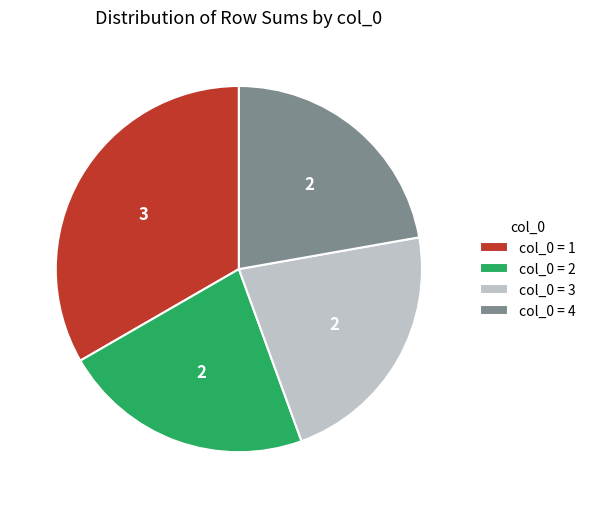

How many segments does this pie chart have?

4